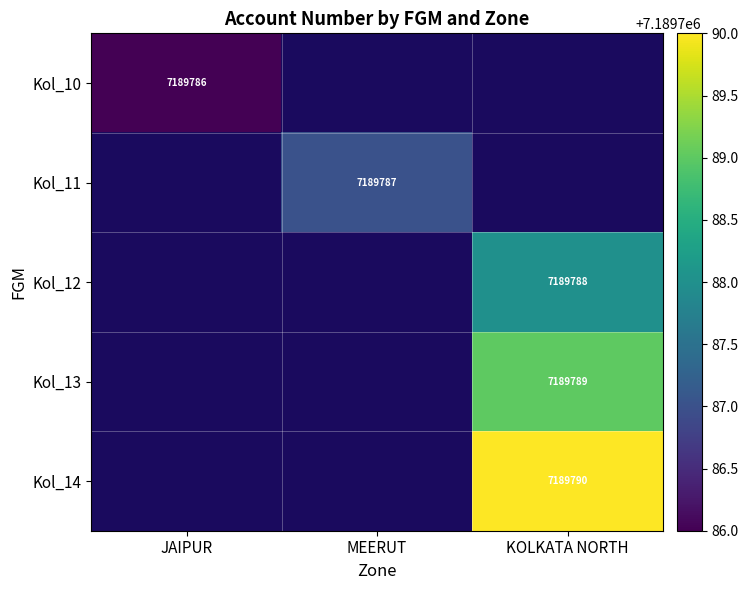

What is the highest value of the Kol_14 series?

7189790